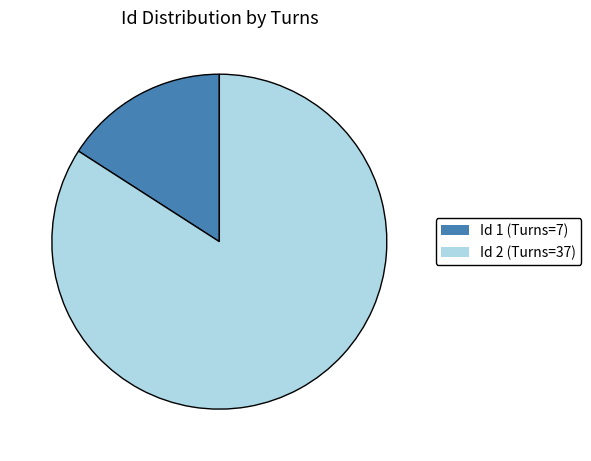

Is there a majority slice in this chart?

Yes